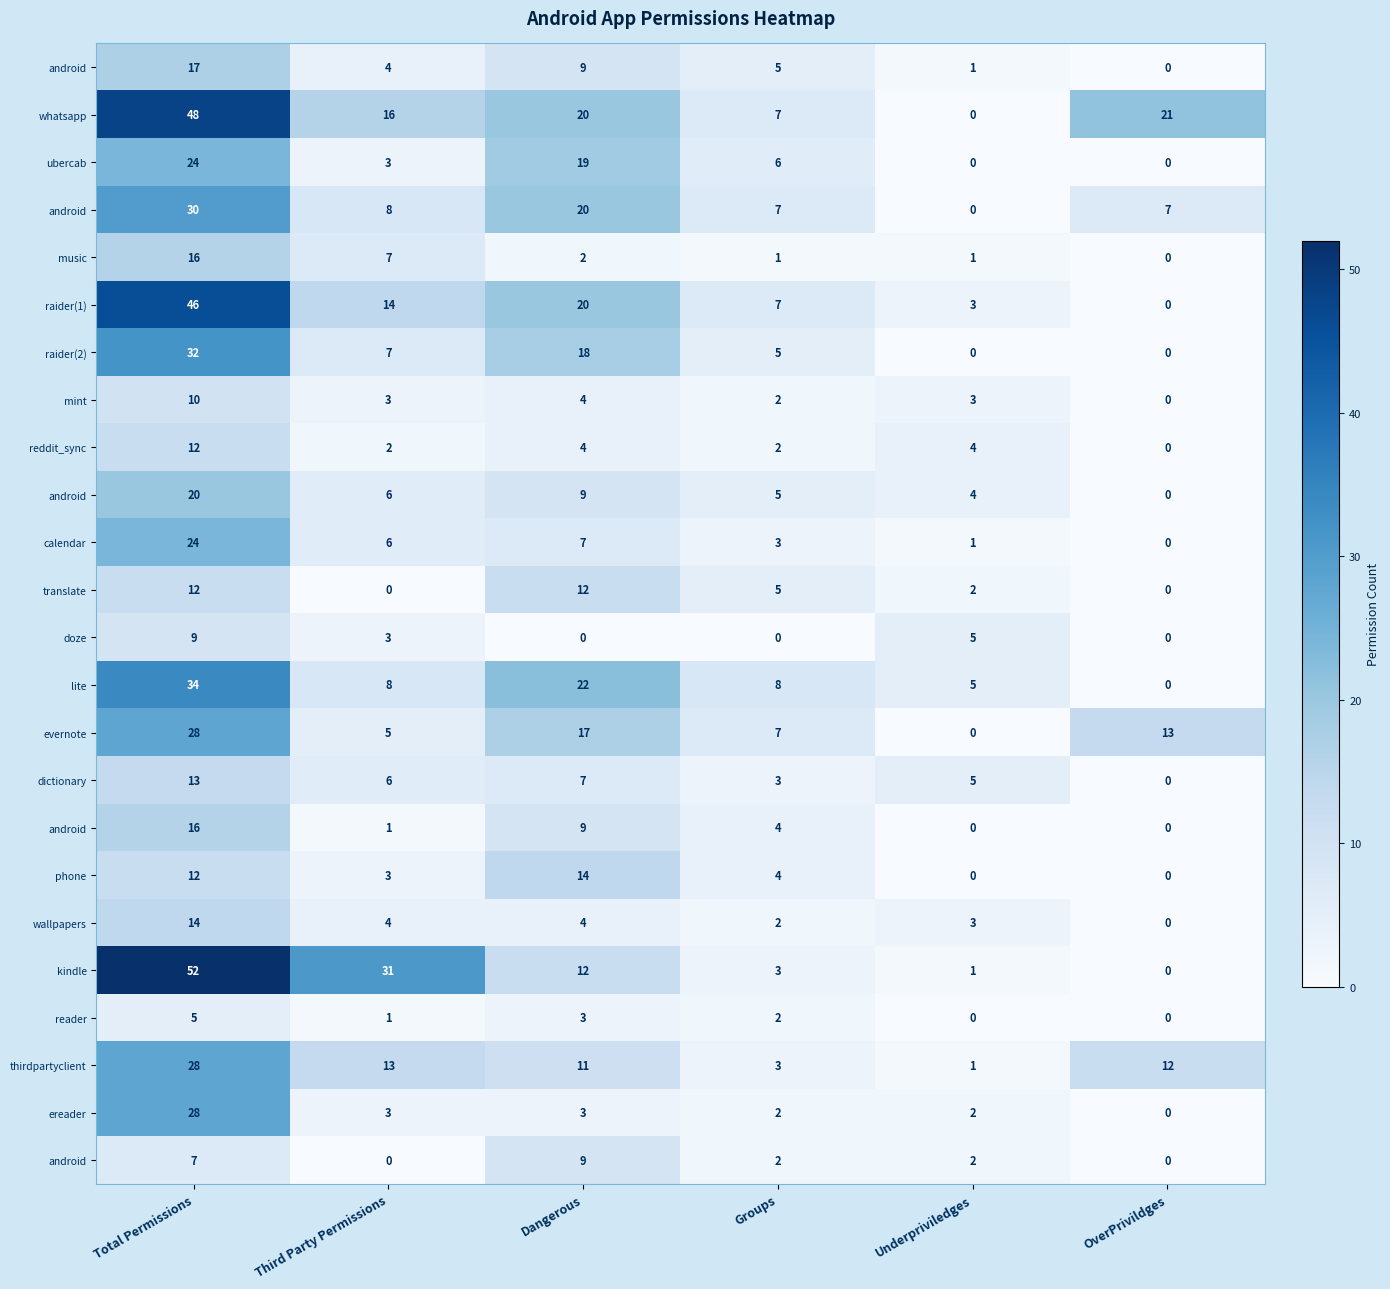

Count the number of categories in the chart.

6